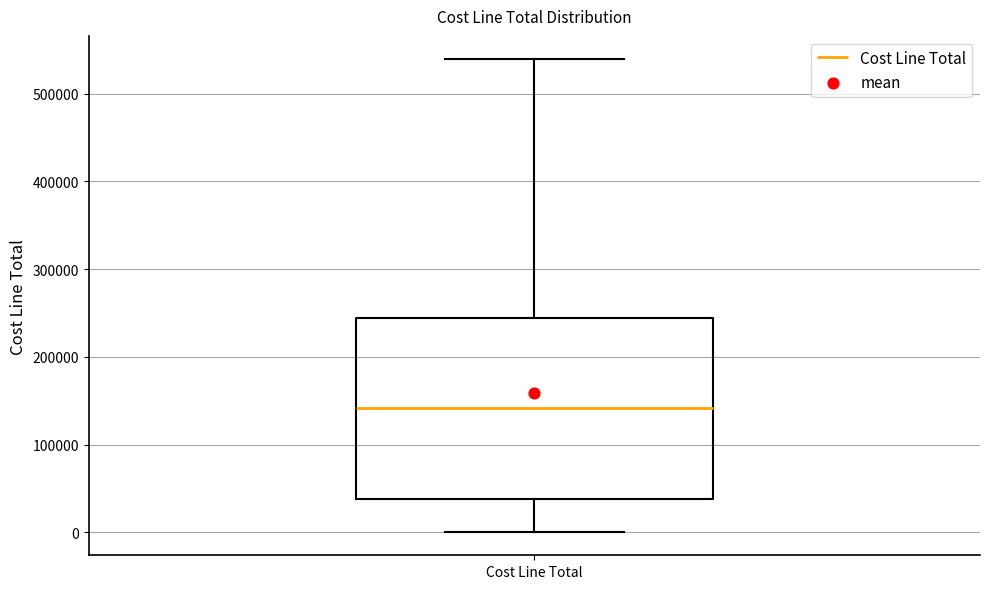

Where does the lower whisker of the box for Cost Line Total end on the y-axis? The values are not printed on the chart, so give them approximately, as read against the axis.

0